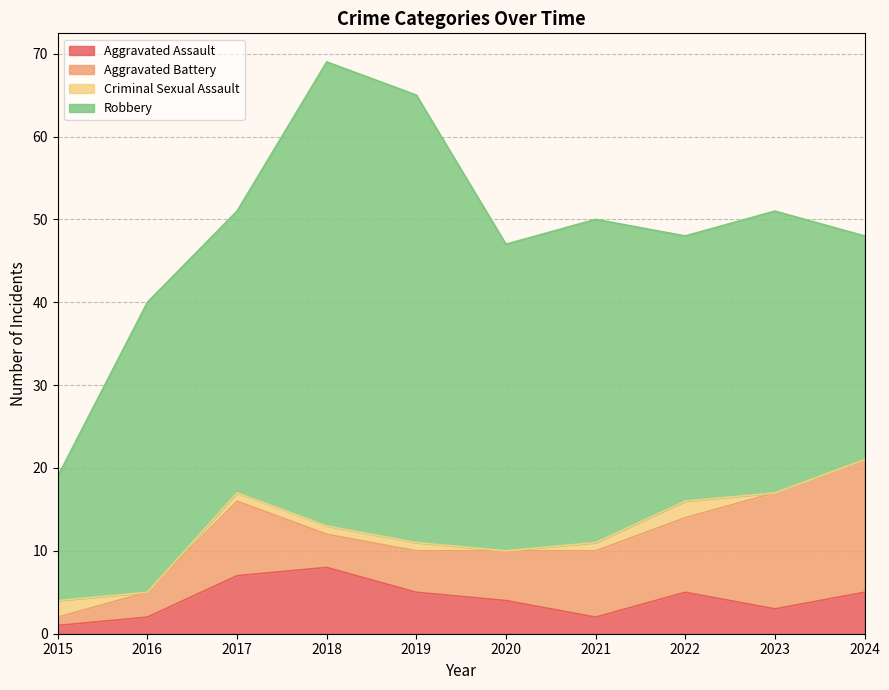

True or false: Criminal Sexual Assault and Robbery cross at least once.

False